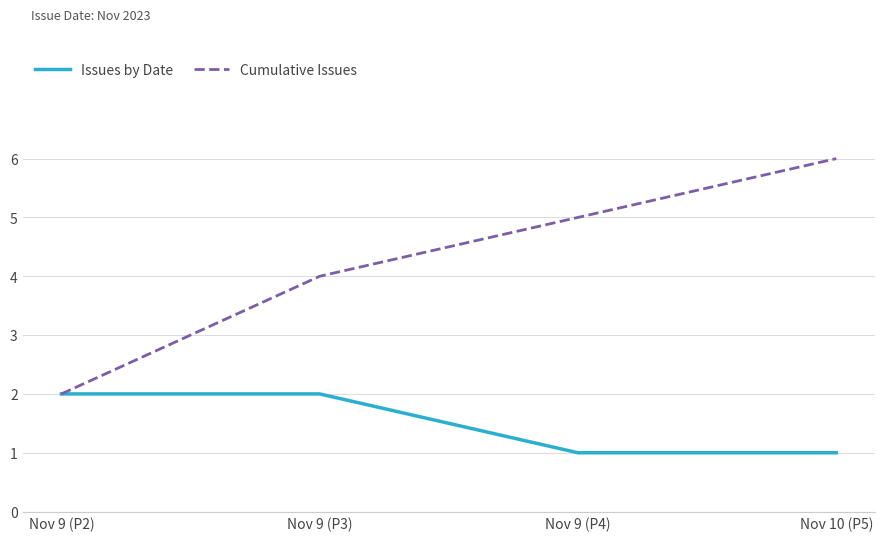

At Nov 10 (P5), list the series in order from largest to smallest.

Cumulative Issues, Issues by Date